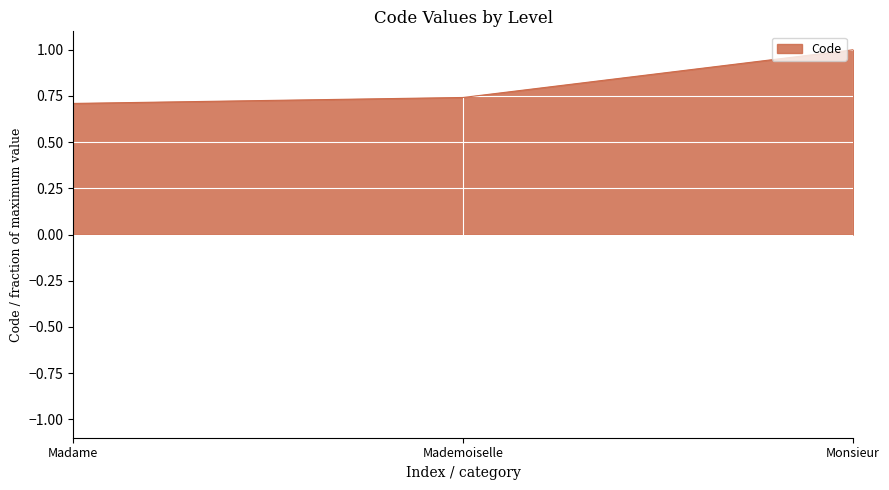

What is the maximum value shown in the chart?

1.0